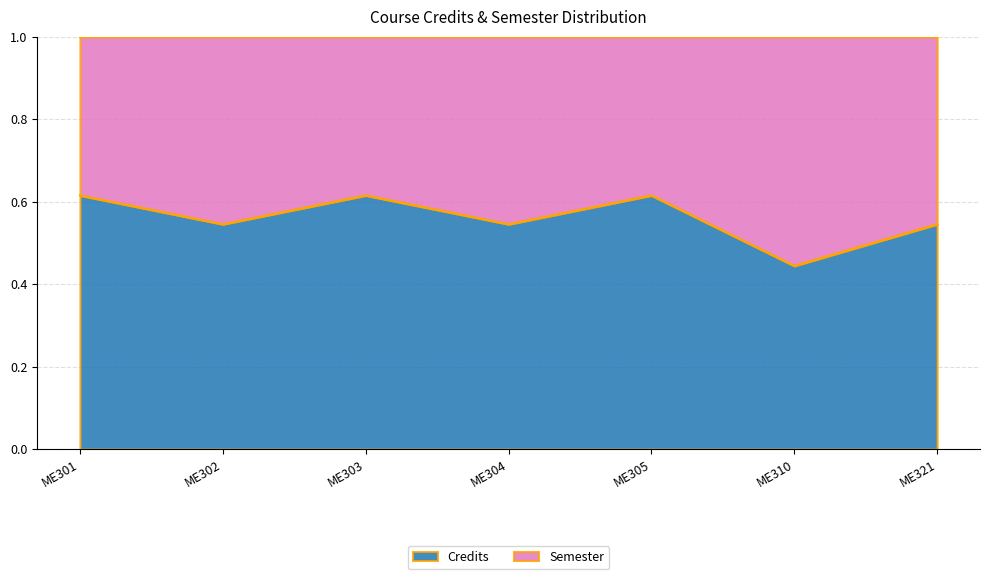

What is the smallest value displayed?

0.4